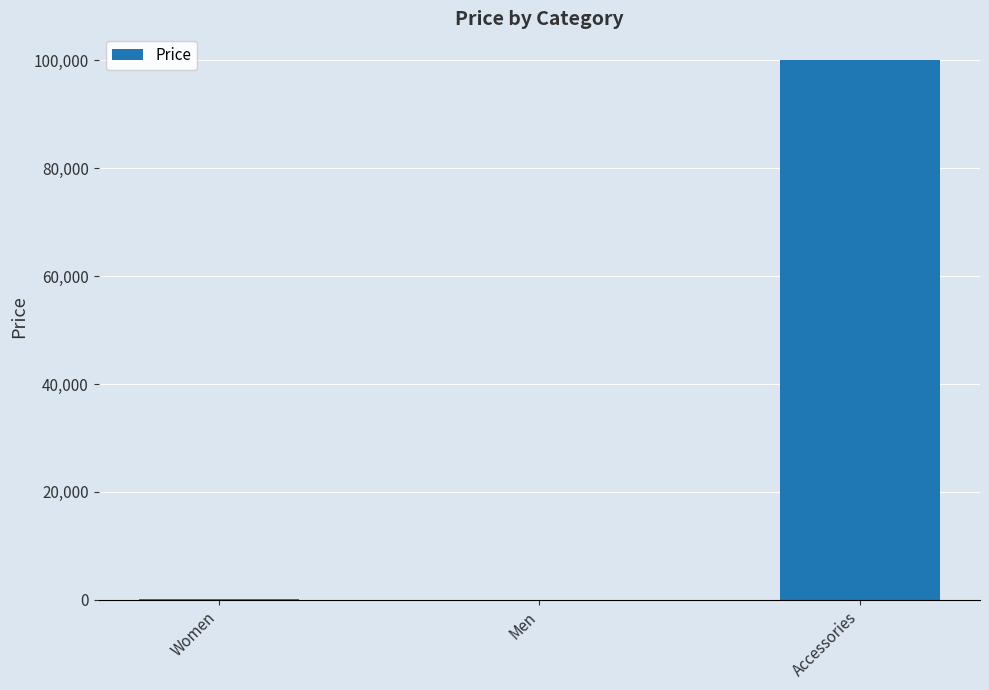

What is the greatest value displayed?

99999